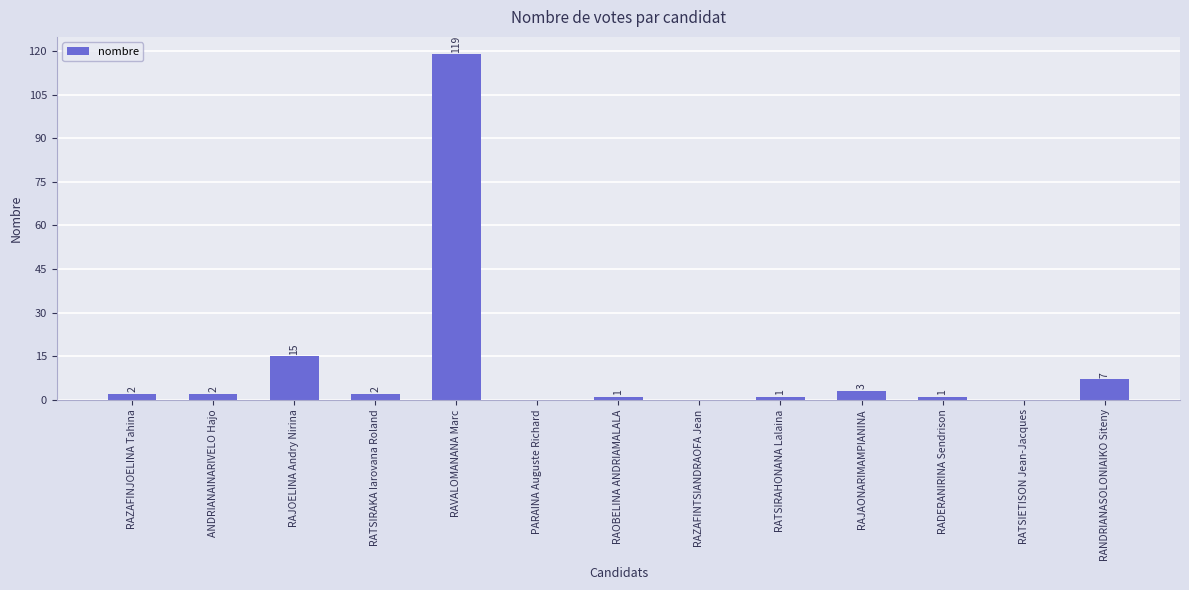

What is the maximum value shown in the chart?

119